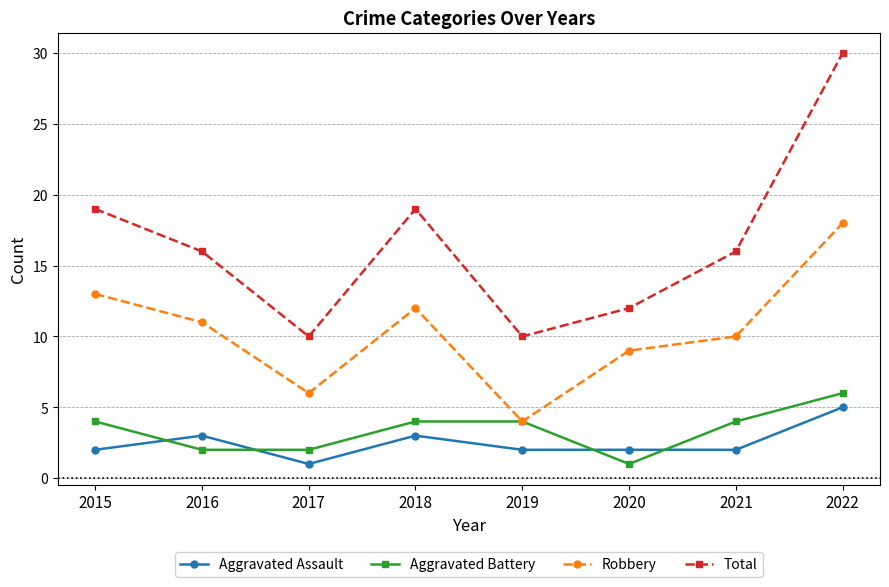

Reading right to left, list all the values displayed in this chart.

Aggravated Assault: 5	2	2	2	3	1	3	2
Aggravated Battery: 6	4	1	4	4	2	2	4
Robbery: 18	10	9	4	12	6	11	13
Total: 30	16	12	10	19	10	16	19